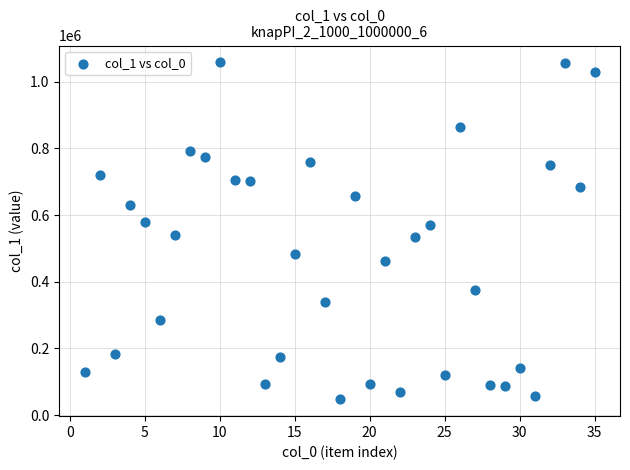

What is the range of X values (max minus min)?

34